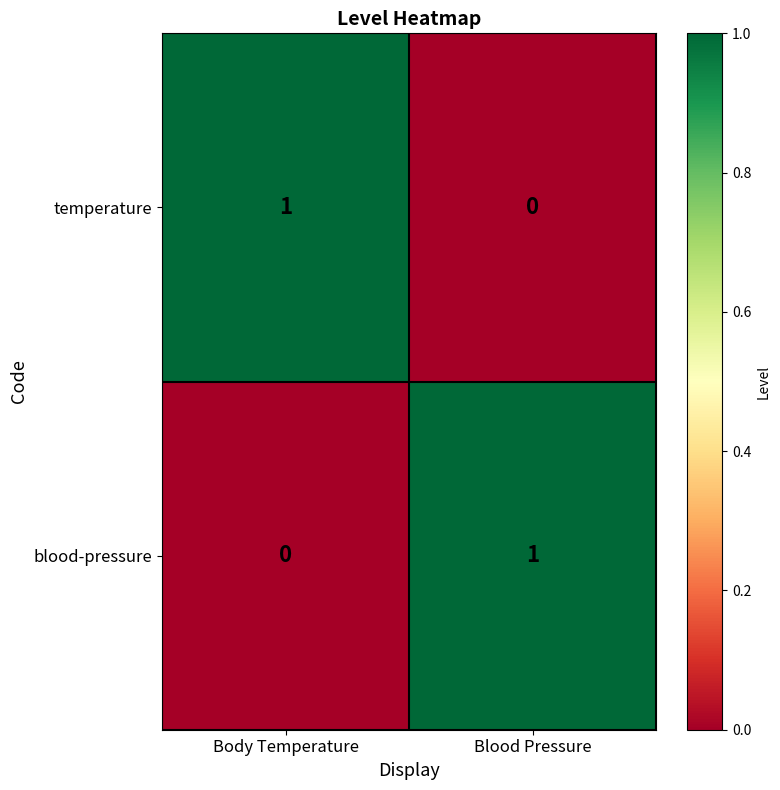

List the labels in order of blood-pressure value, smallest first.

Body Temperature, Blood Pressure